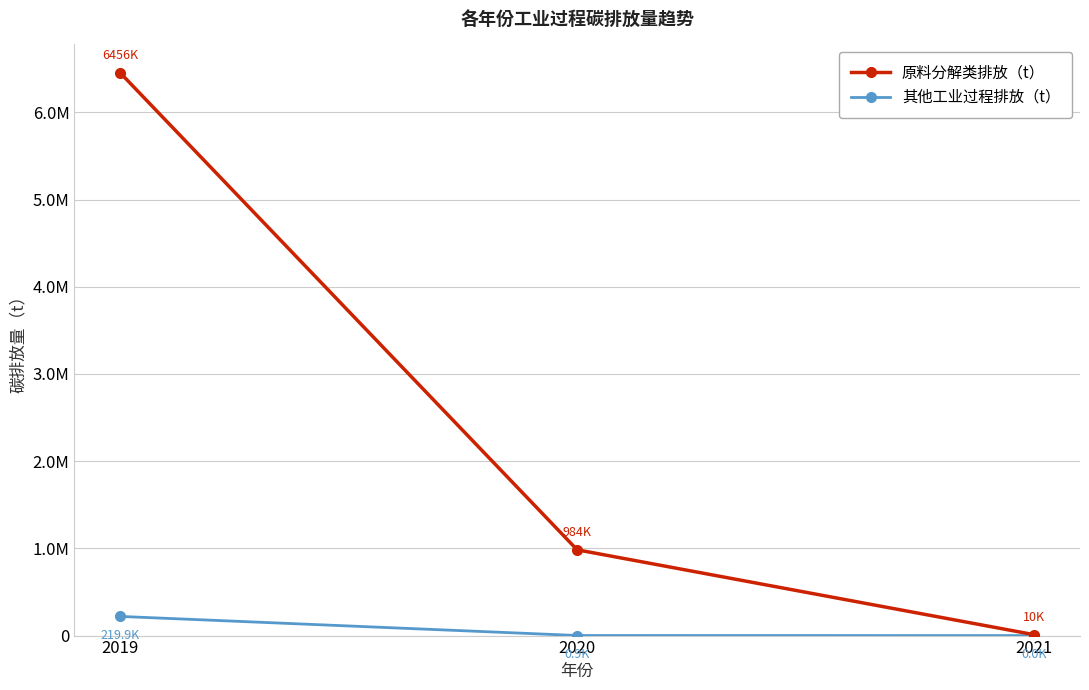

Reading left to right, extract all data points from this chart.

原料分解类排放（t）: 2019=6456137.9	2020=983654.0	2021=10040.5
其他工业过程排放（t）: 2019=219898.7	2020=875.0	2021=0.0